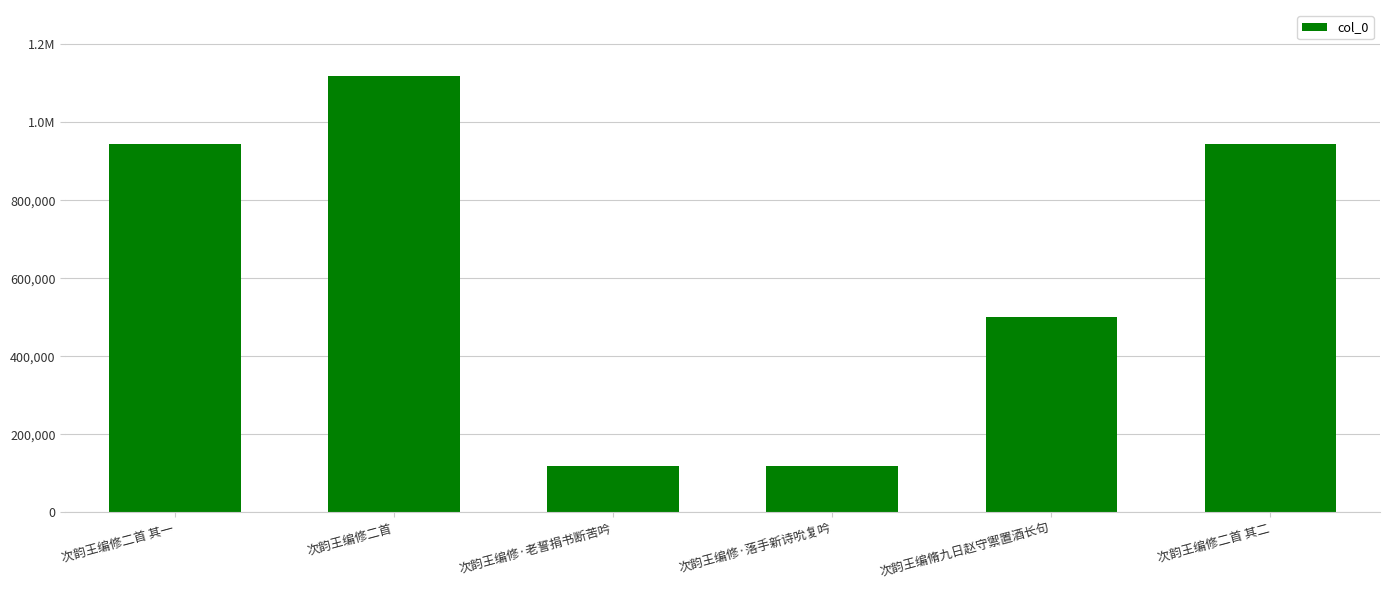

Rank the categories by value from highest to lowest.

次韵王编修二首, 次韵王编修二首 其一, 次韵王编修二首 其二, 次韵王编脩九日赵守禦置酒长句, 次韵王编修·落手新诗吮复吟, 次韵王编修·老誓捐书断苦吟